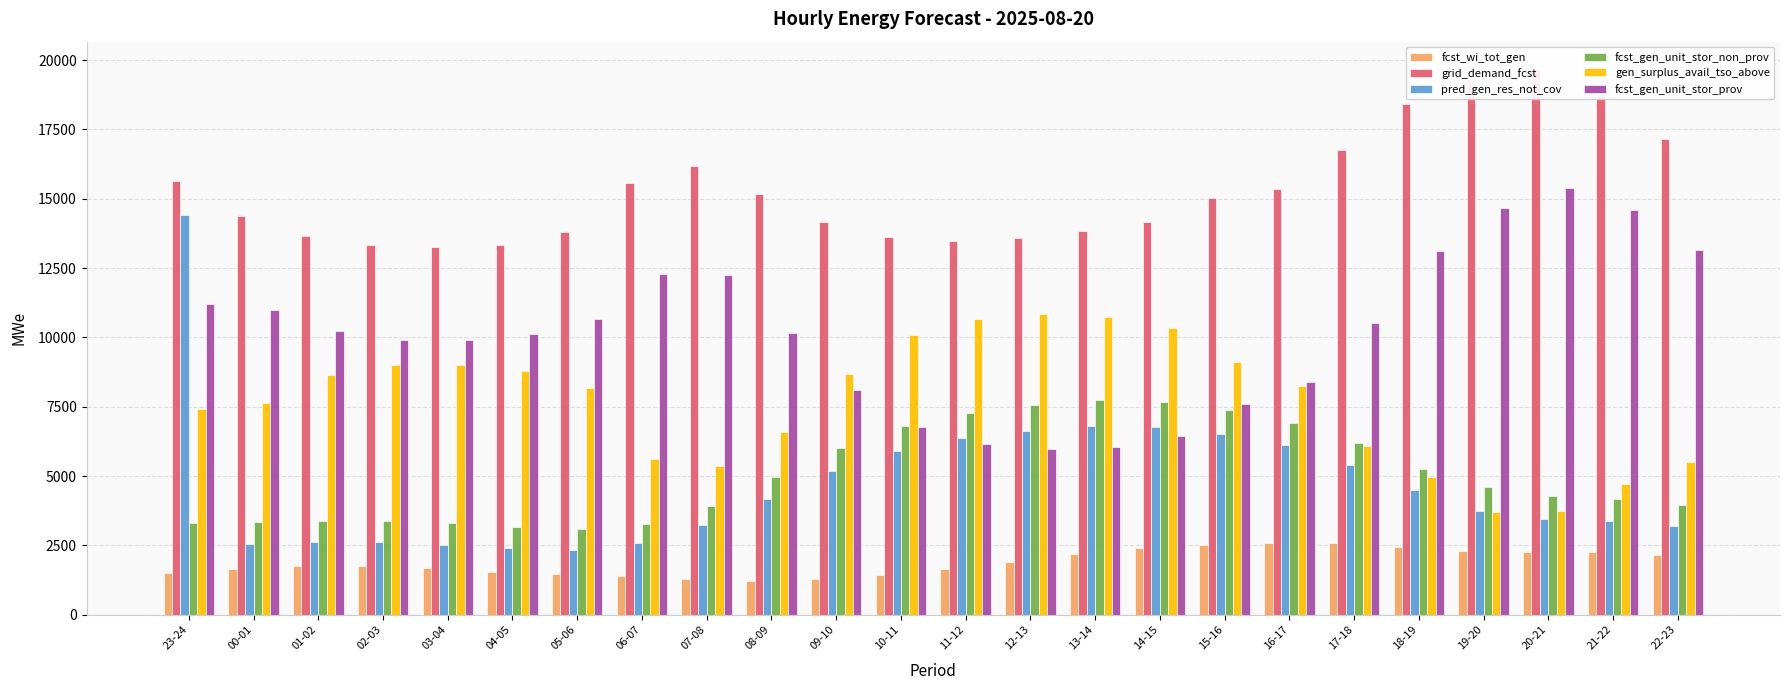

Which has a higher value, 07-08 or 05-06?

05-06